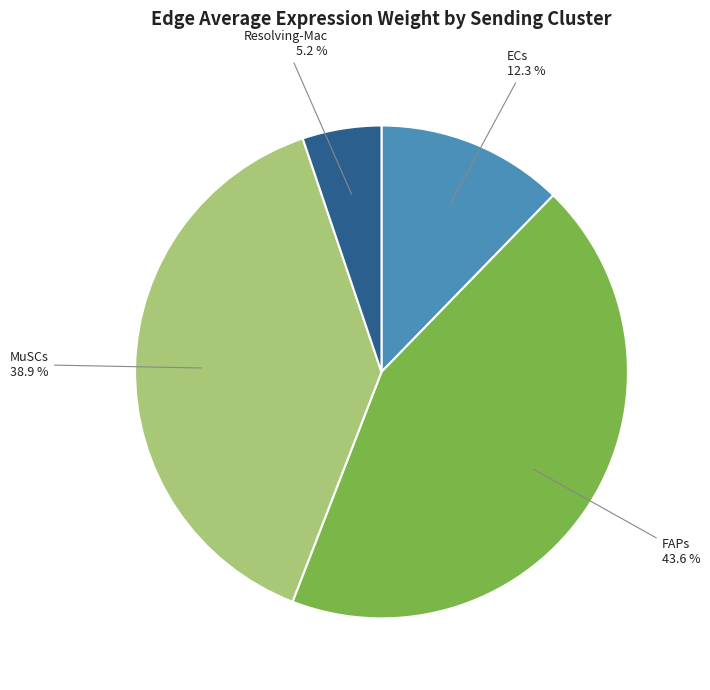

Combined, what portion of the pie is FAPs and Resolving-Mac?

48.8%